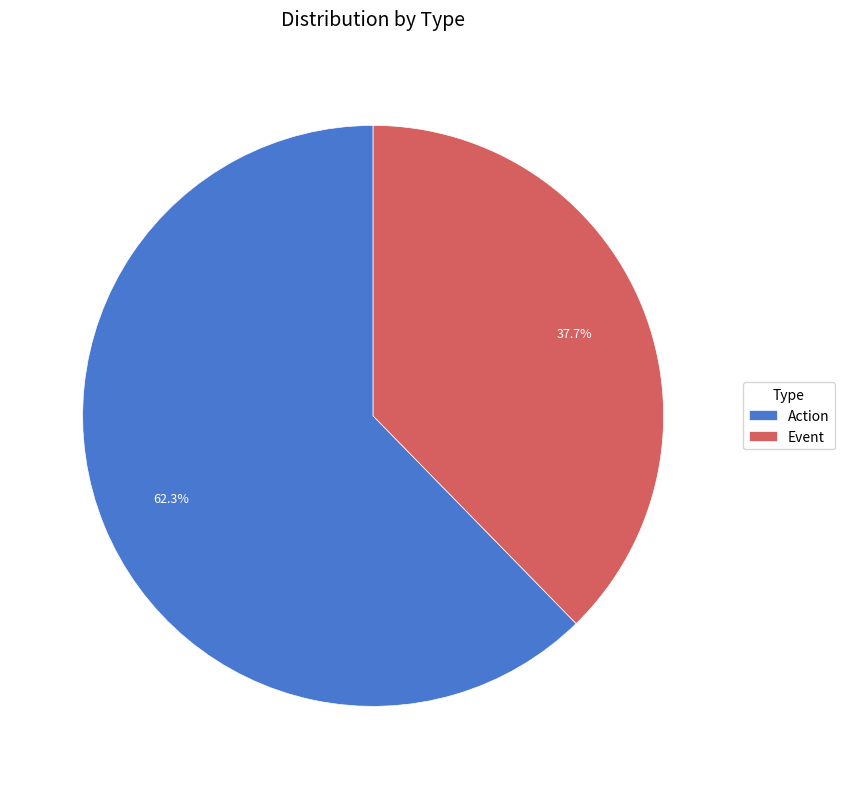

True or false: Event accounts for 46% of the total.

False